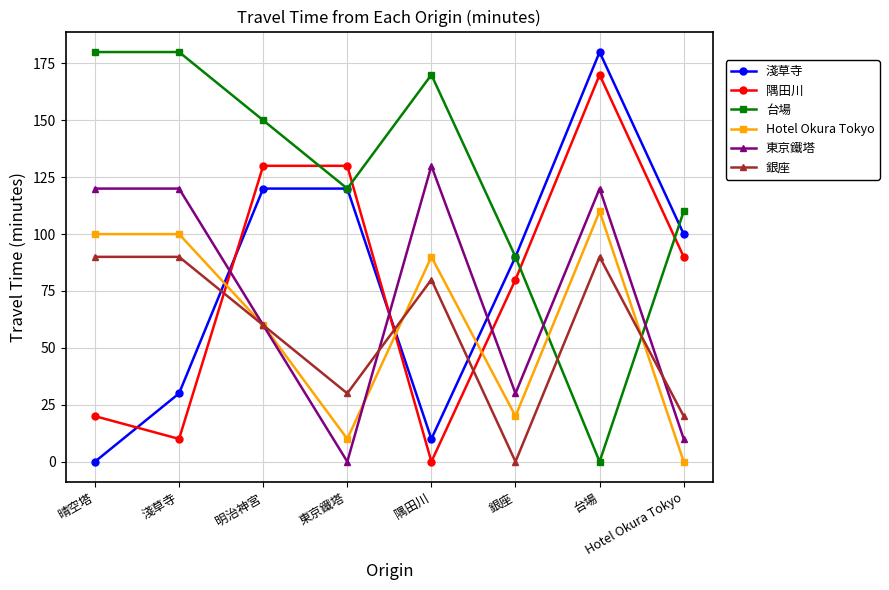

Which series changed the most between 明治神宮 and 台場?

台場